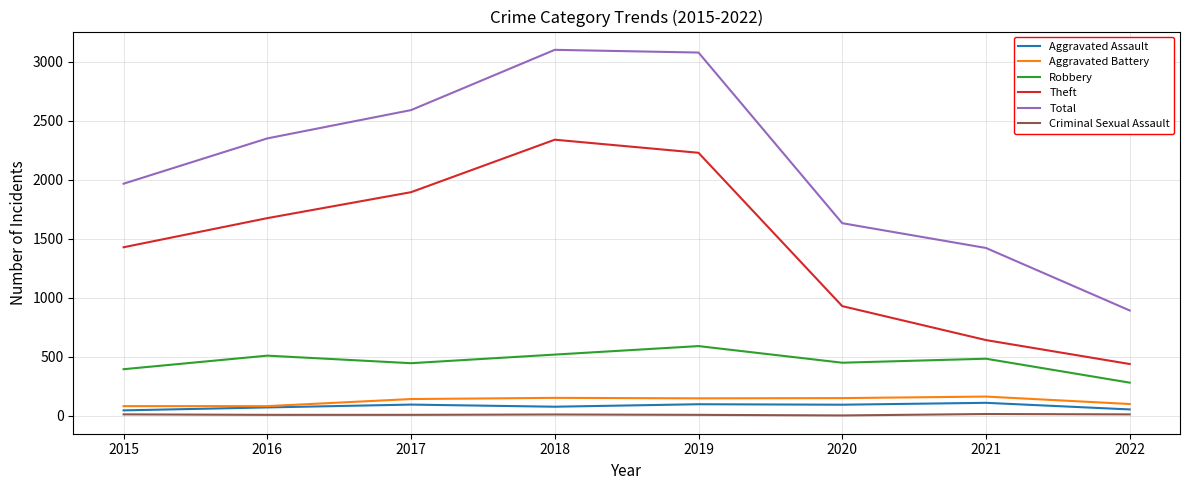

Which series has the largest total across all categories?

Total